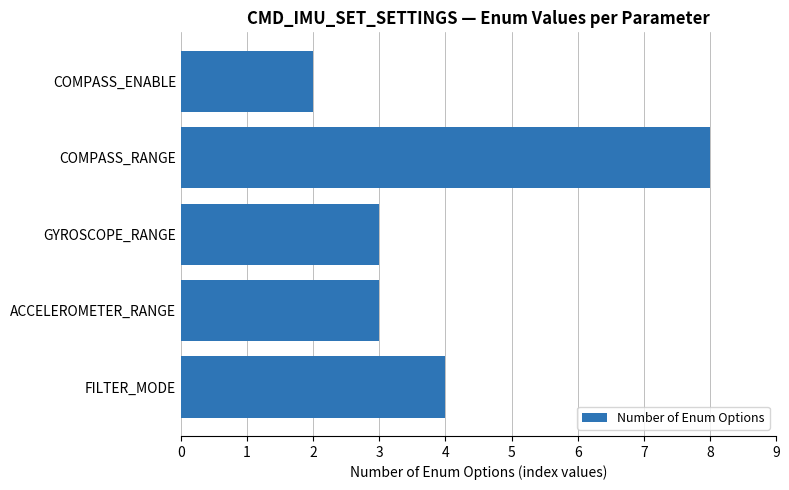

Reading bottom to top, what are all the values shown in this chart?

4	3	3	8	2